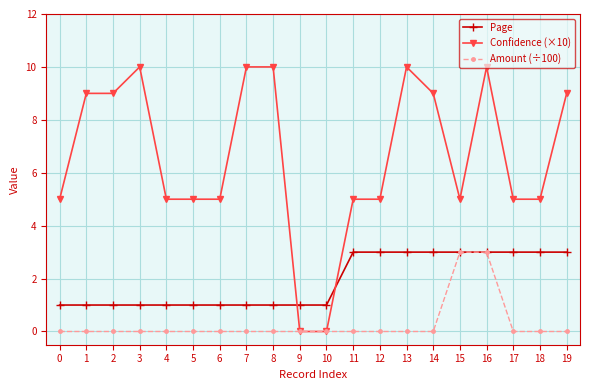

Between 3 and 14, which series saw the biggest shift?

Page